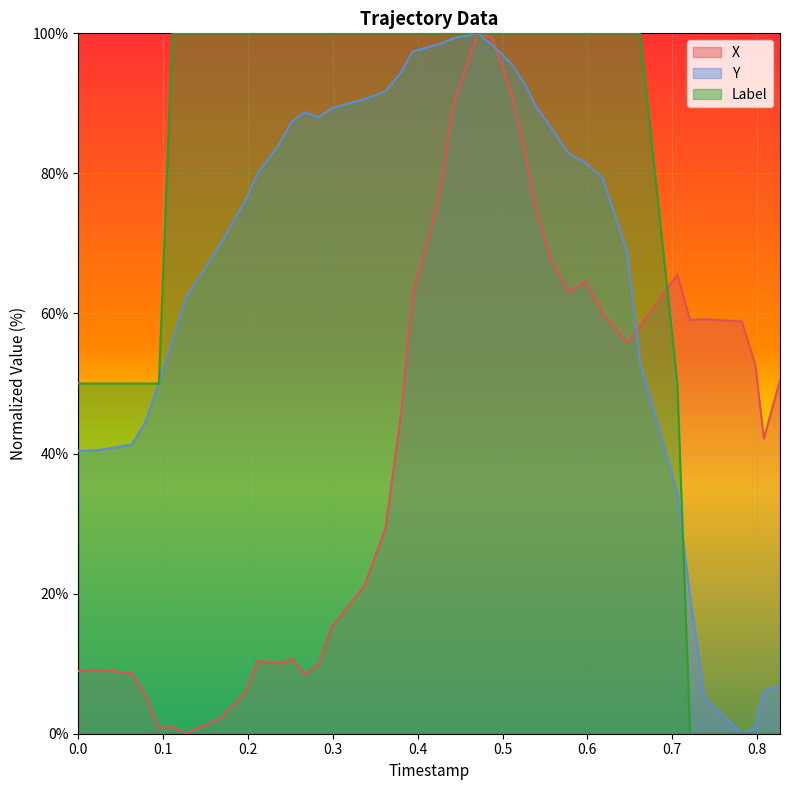

List the series in order of their peak value, lowest first.

X, Y, Label